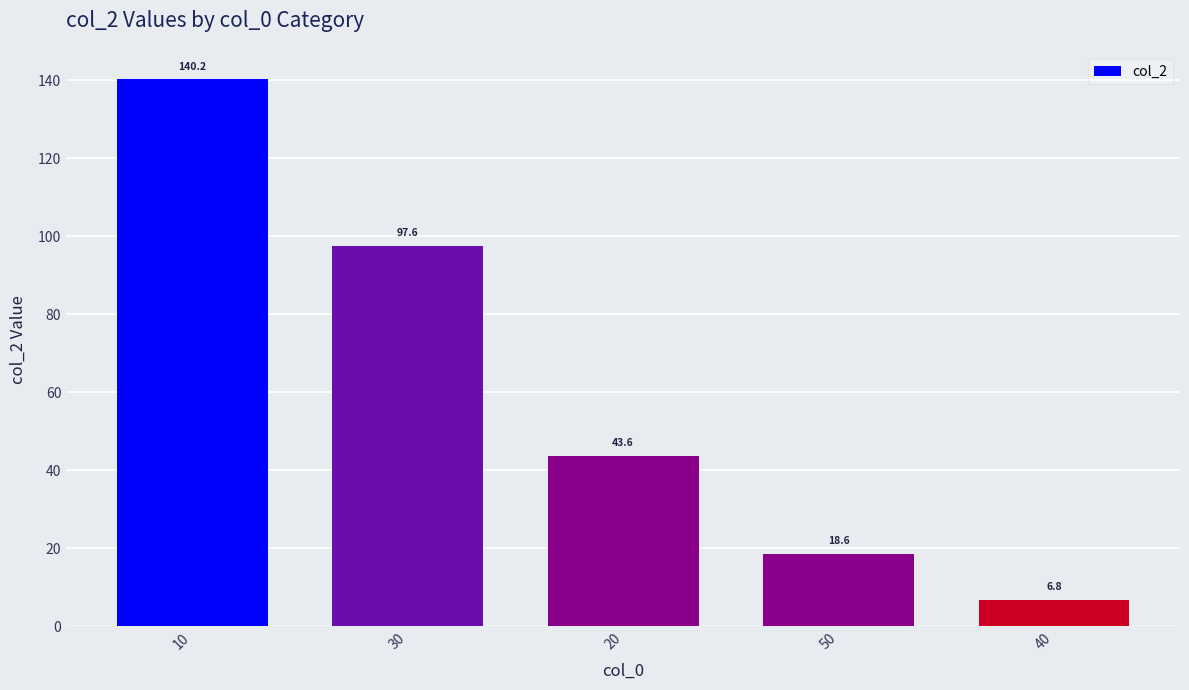

What is the approximate value at 30?

97.6